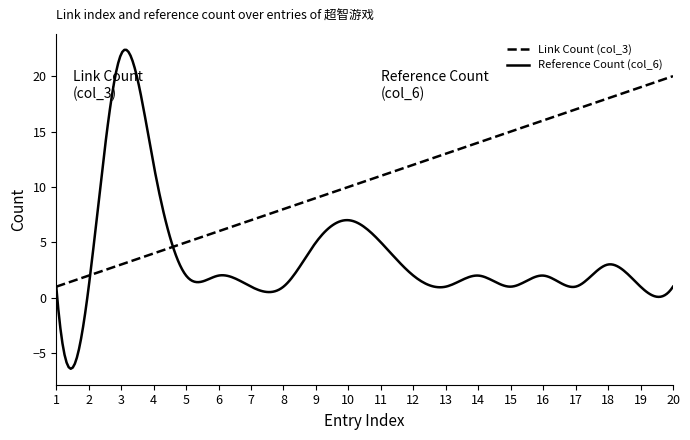

What is the lowest value of the Link Count (col_3) series?

1.0